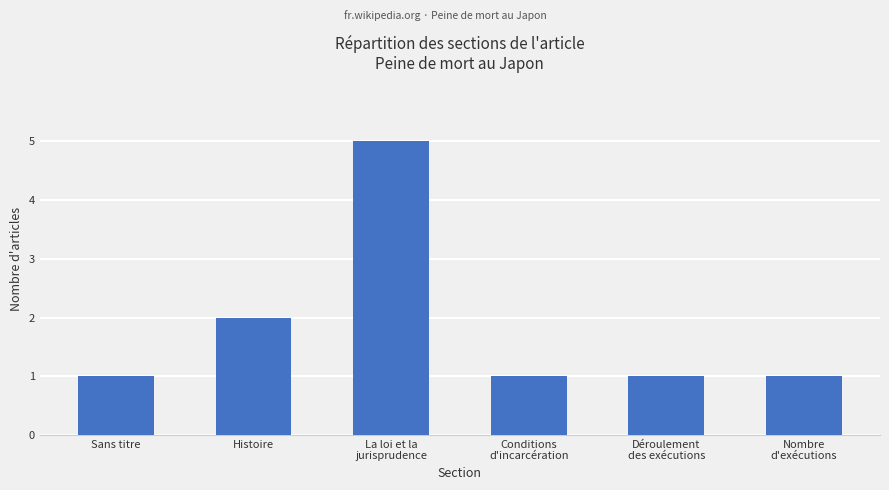

What is the sum of all values?

11